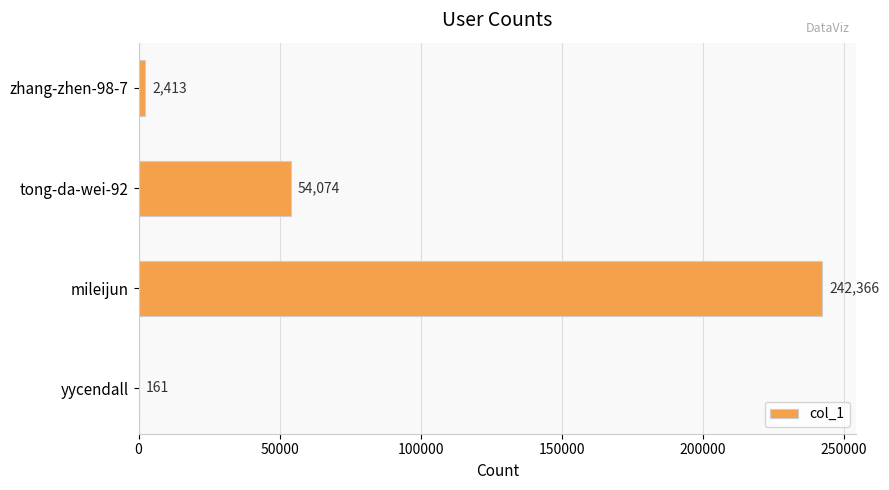

Are the bars horizontal?

Yes